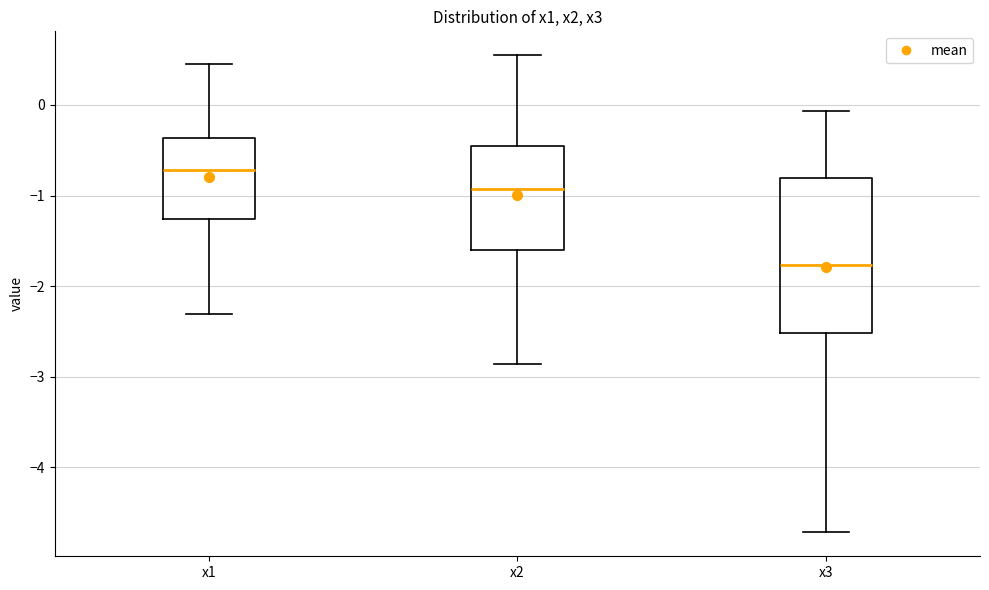

Reading left to right, read every box against the y-axis: the position of its median line, the range the box covers, and the ends of its whiskers. The values are not printed on the chart, so give them approximately, as read against the axis.

x1: median -0.7, box -1.3 to -0.4, whiskers -2.3 to 0.4
x2: median -0.9, box -1.6 to -0.4, whiskers -2.9 to 0.5
x3: median -1.8, box -2.5 to -0.8, whiskers -4.7 to -0.1